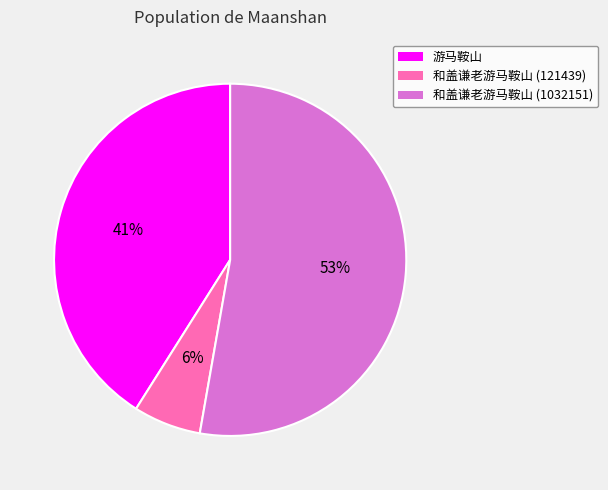

The 和盖谦老游马鞍山 (121439) slice represents 6% of the pie. True or false?

True